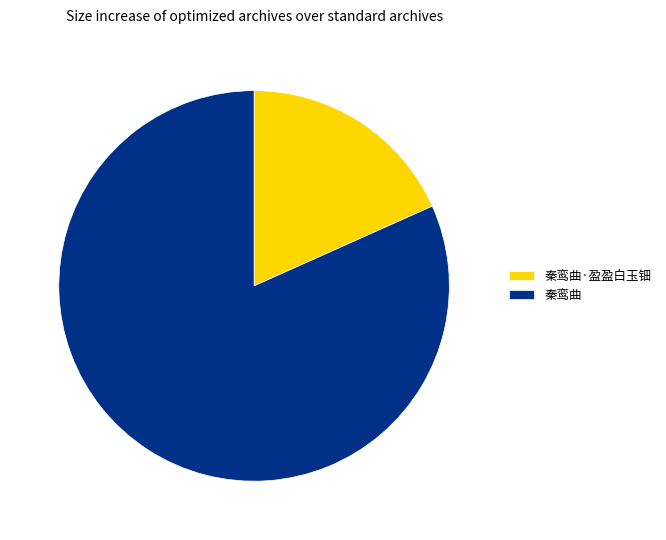

Is there a majority slice in this chart?

Yes